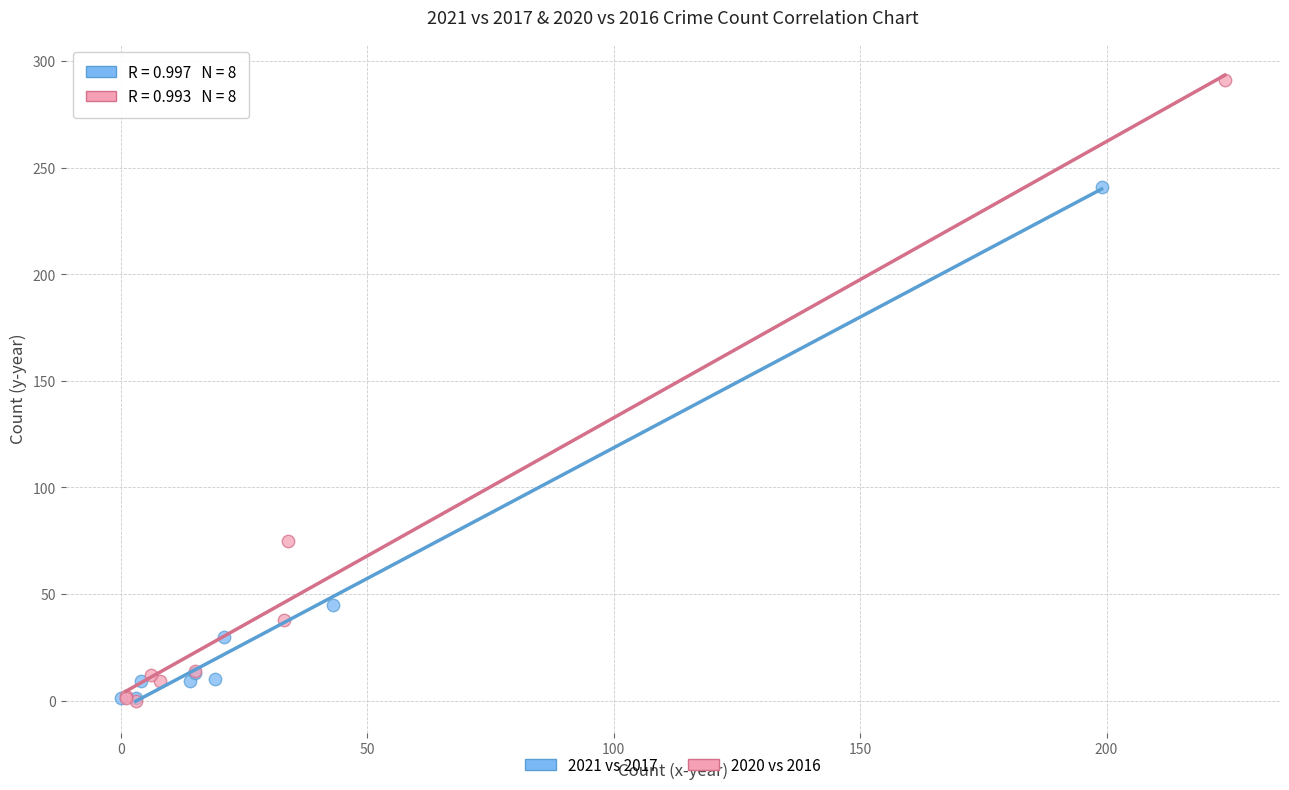

Which series has the largest Y range (max minus min)?

2020 vs 2016